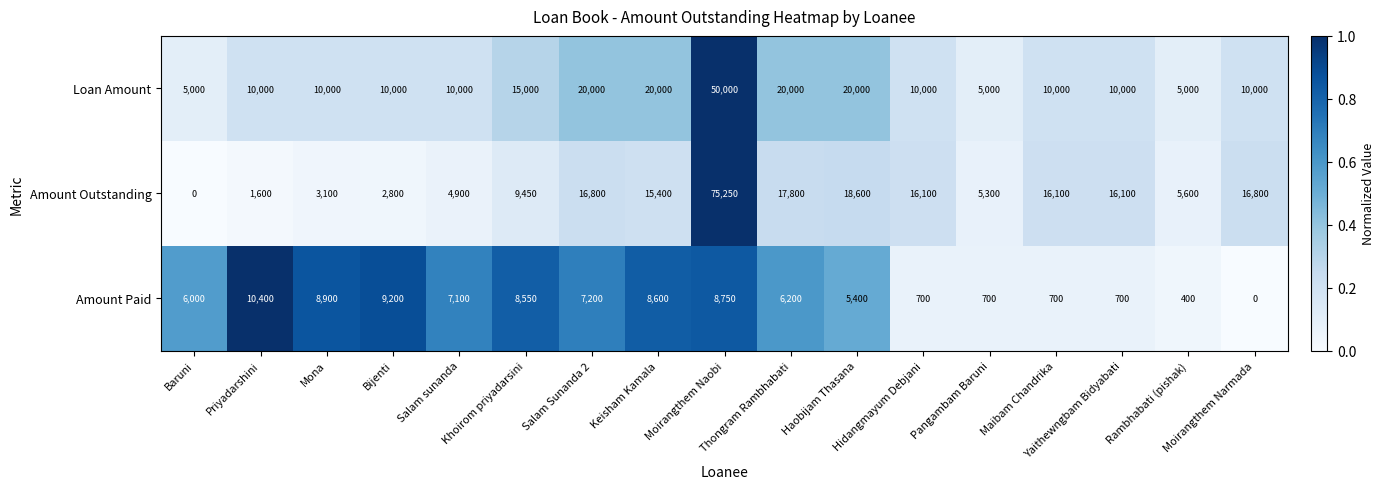

What is the difference between the maximum and minimum values in the Loan Amount series?

45000